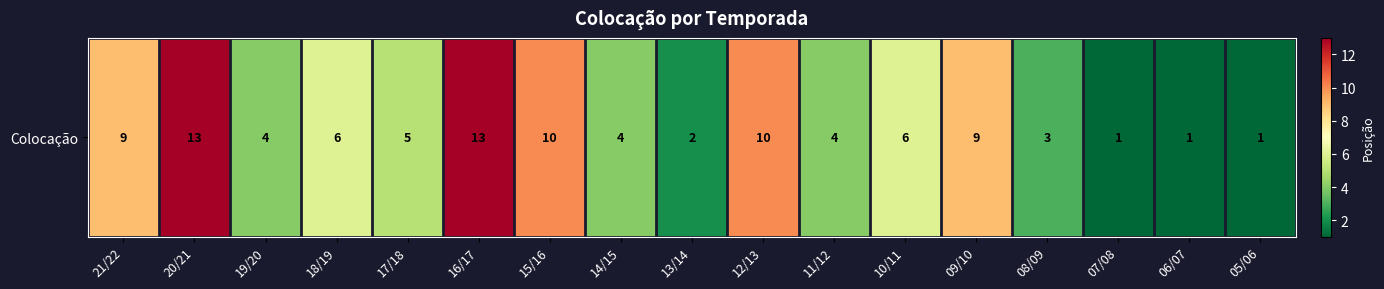

What is the approximate value at 15/16, to the nearest 5?

10